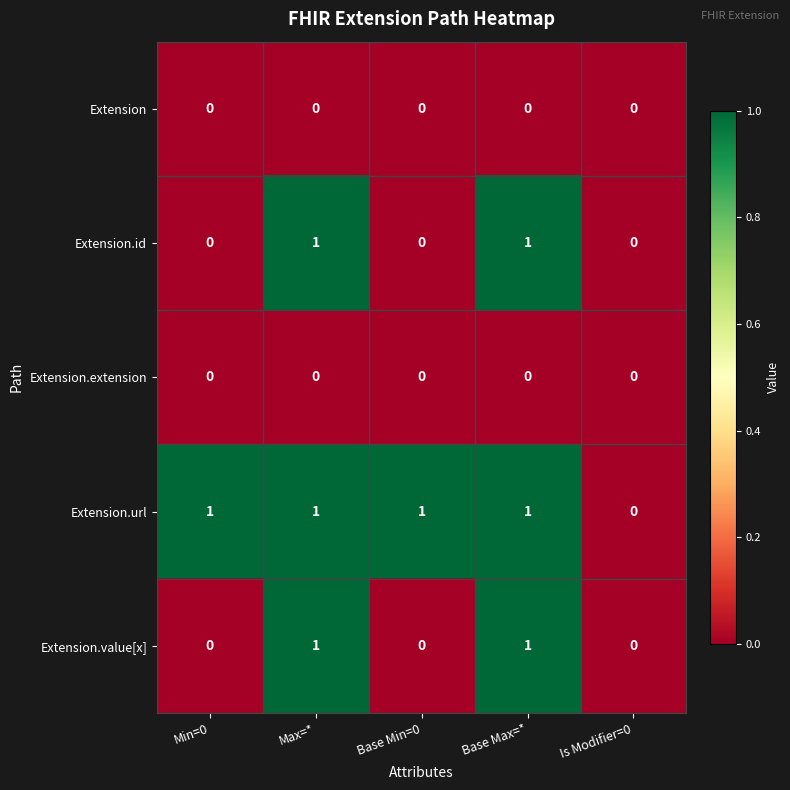

How many series are shown in this chart?

5